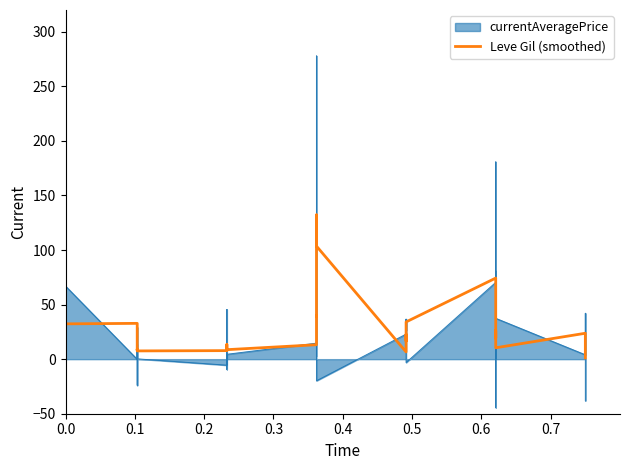

Where is the first local maximum?

0.1